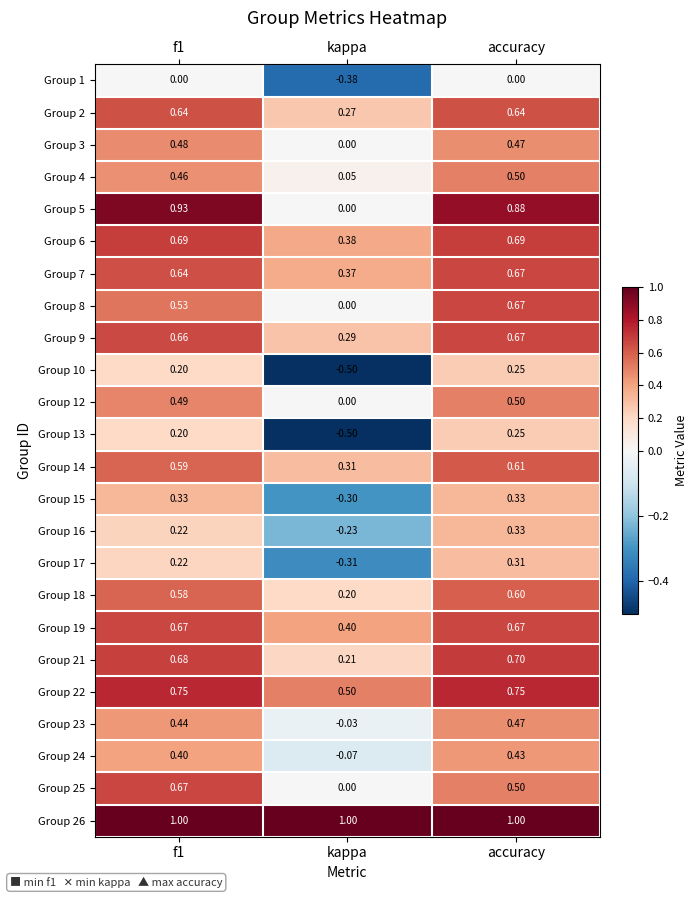

Between f1 and kappa, which series saw the biggest shift?

Group 5